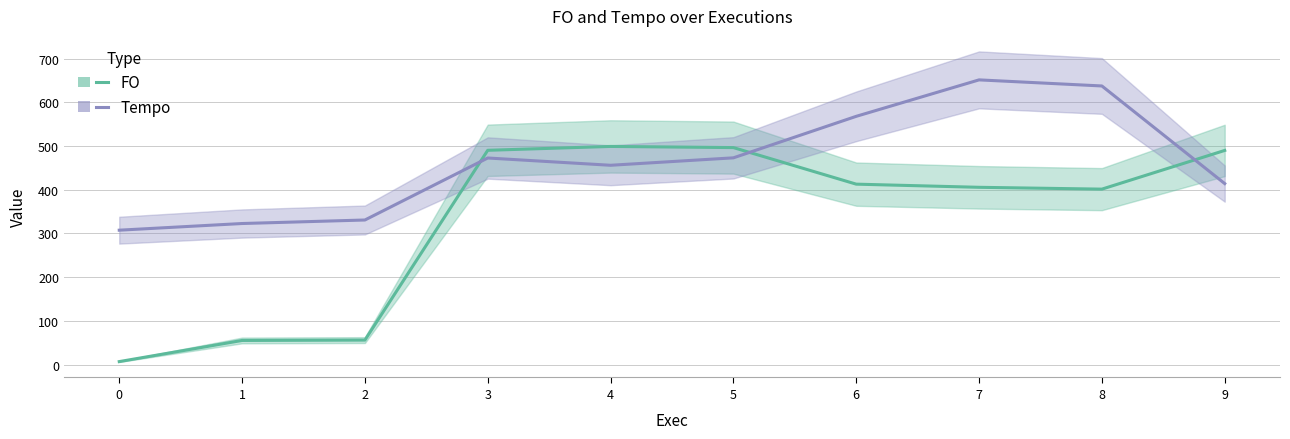

Where do Tempo and FO first cross each other?

2 and 3